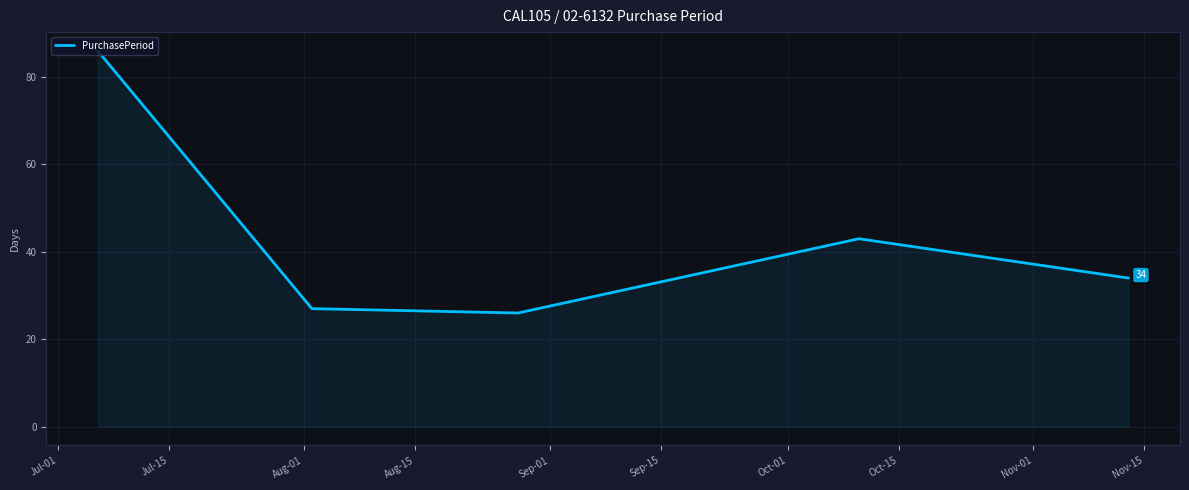

How many interior local peaks (higher than both neighbors) does the data have?

1